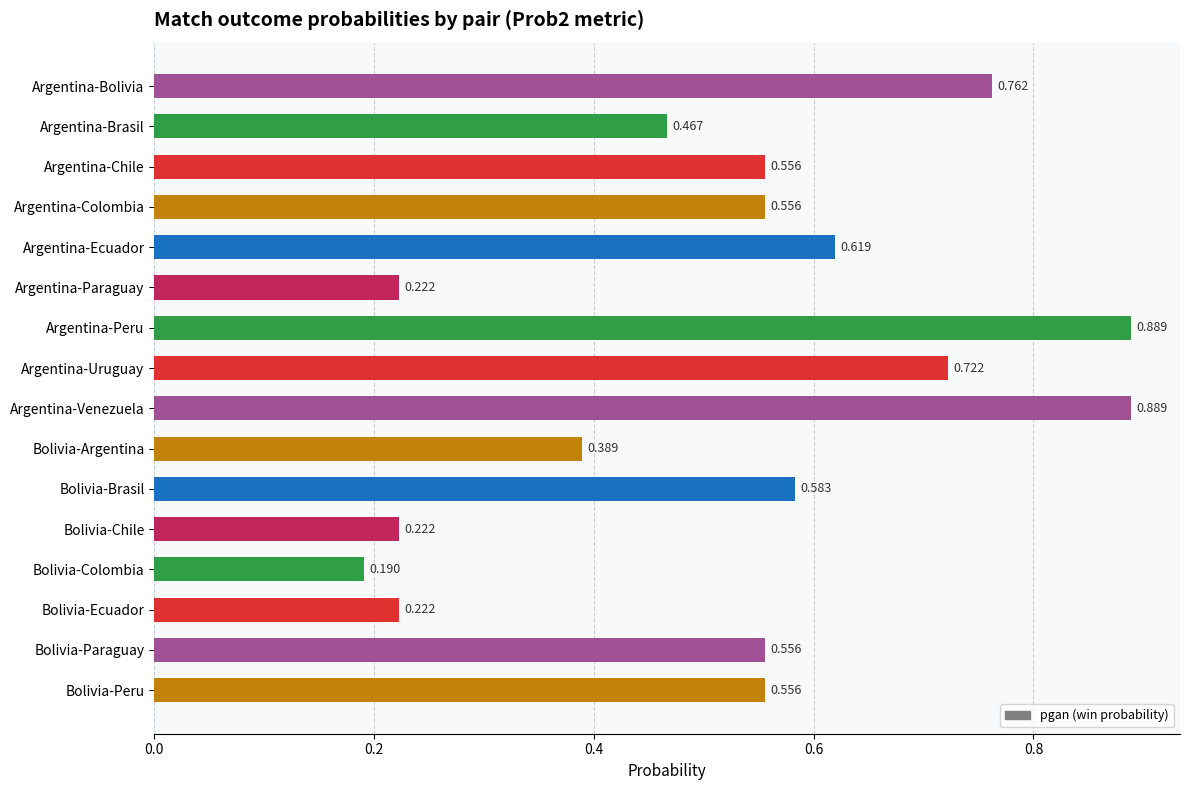

Are the bars horizontal?

Yes